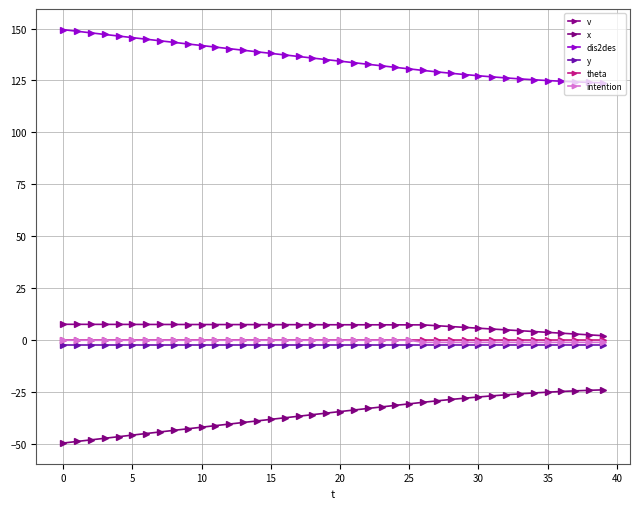

Which series has the widest spread of values?

x